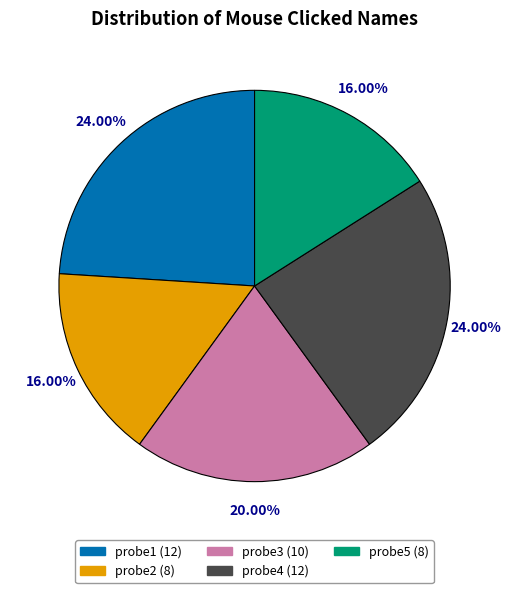

To the nearest percent, what percentage of the pie is probe3?

20%